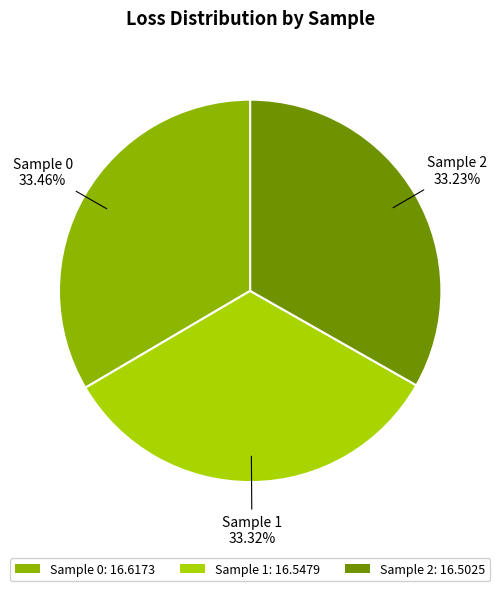

Does Sample 2: 16.5025 represent more than half of the total?

No